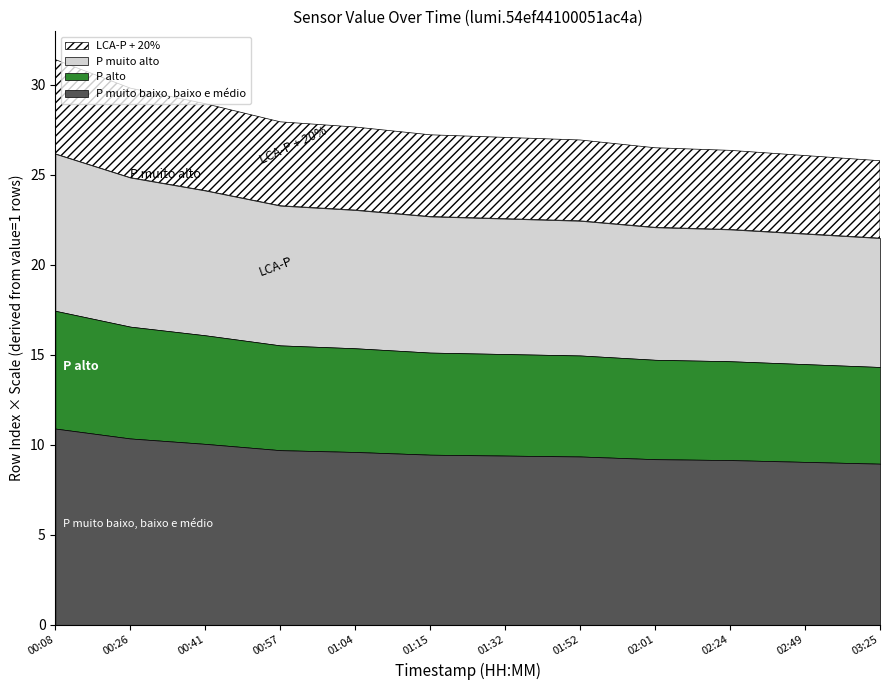

True or false: P muito baixo, baixo e medio and P alto cross at least once.

False